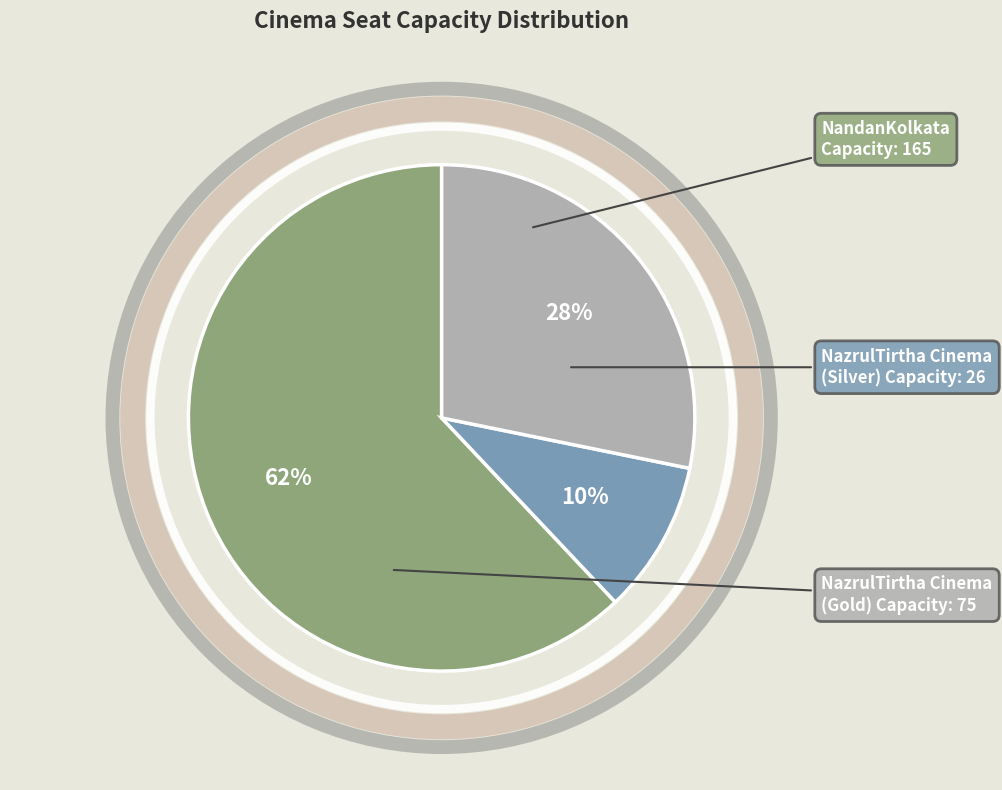

Does any single category account for the majority?

Yes